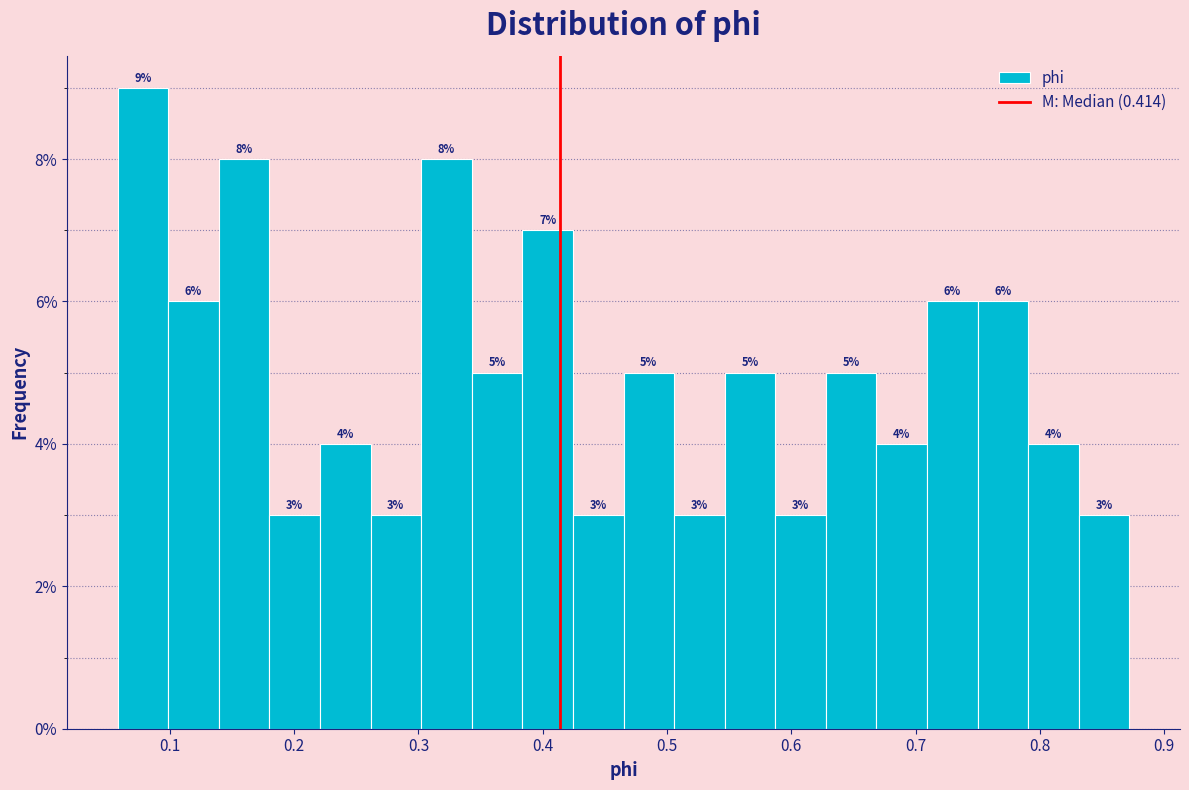

What is the height of the bar covering 0.59 to 0.63 on the x-axis? The bar edges are not printed on the chart, so give them approximately, as read against the axis.

3